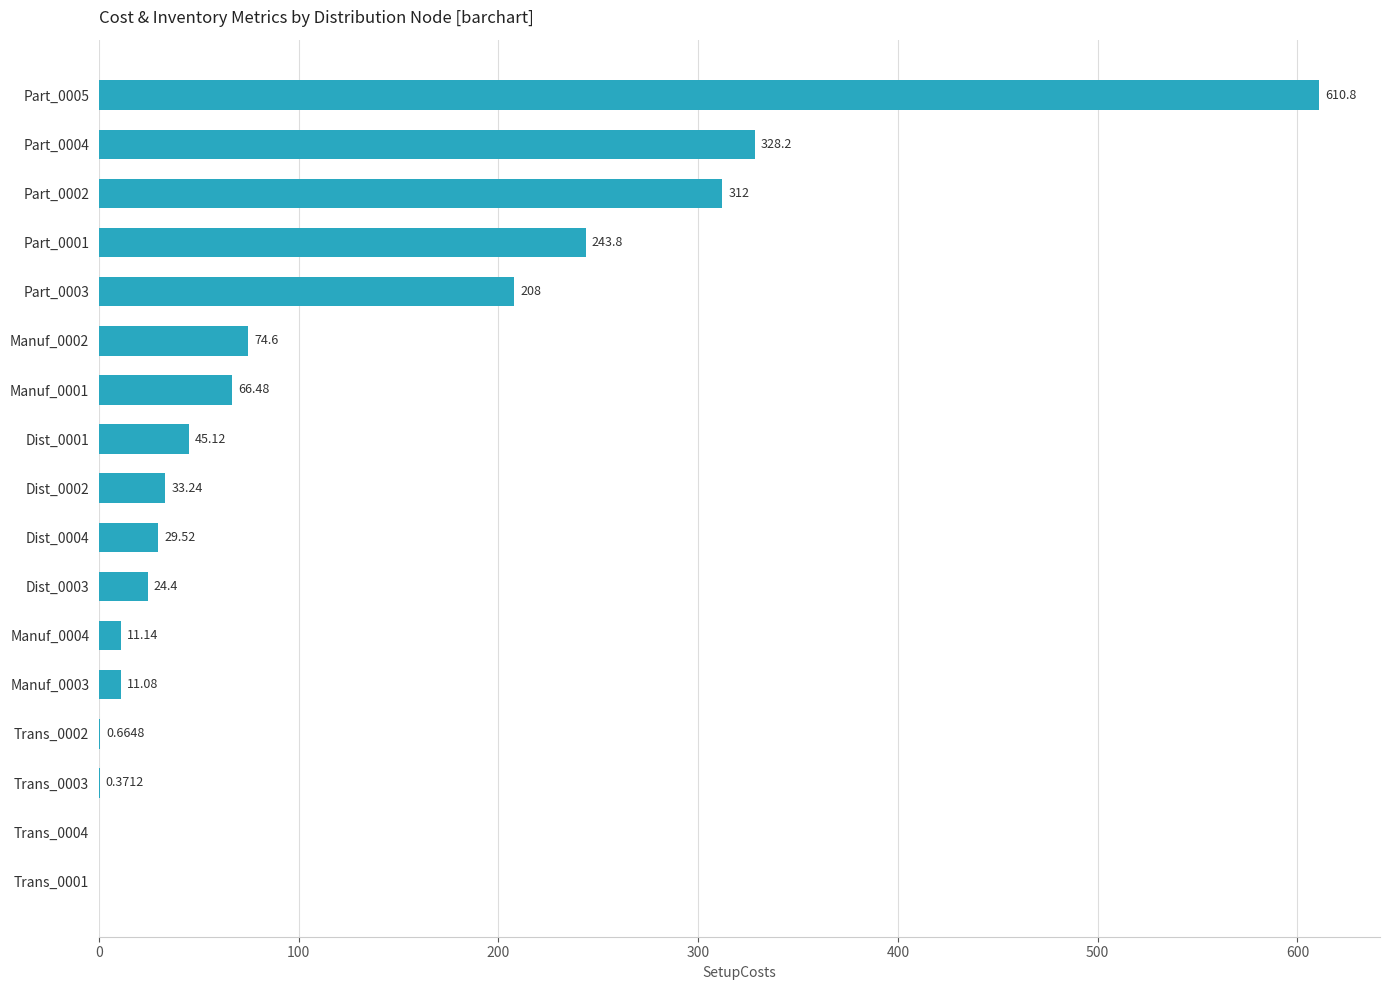

What is the sum of the values at Manuf_0001 and Trans_0003?

66.9